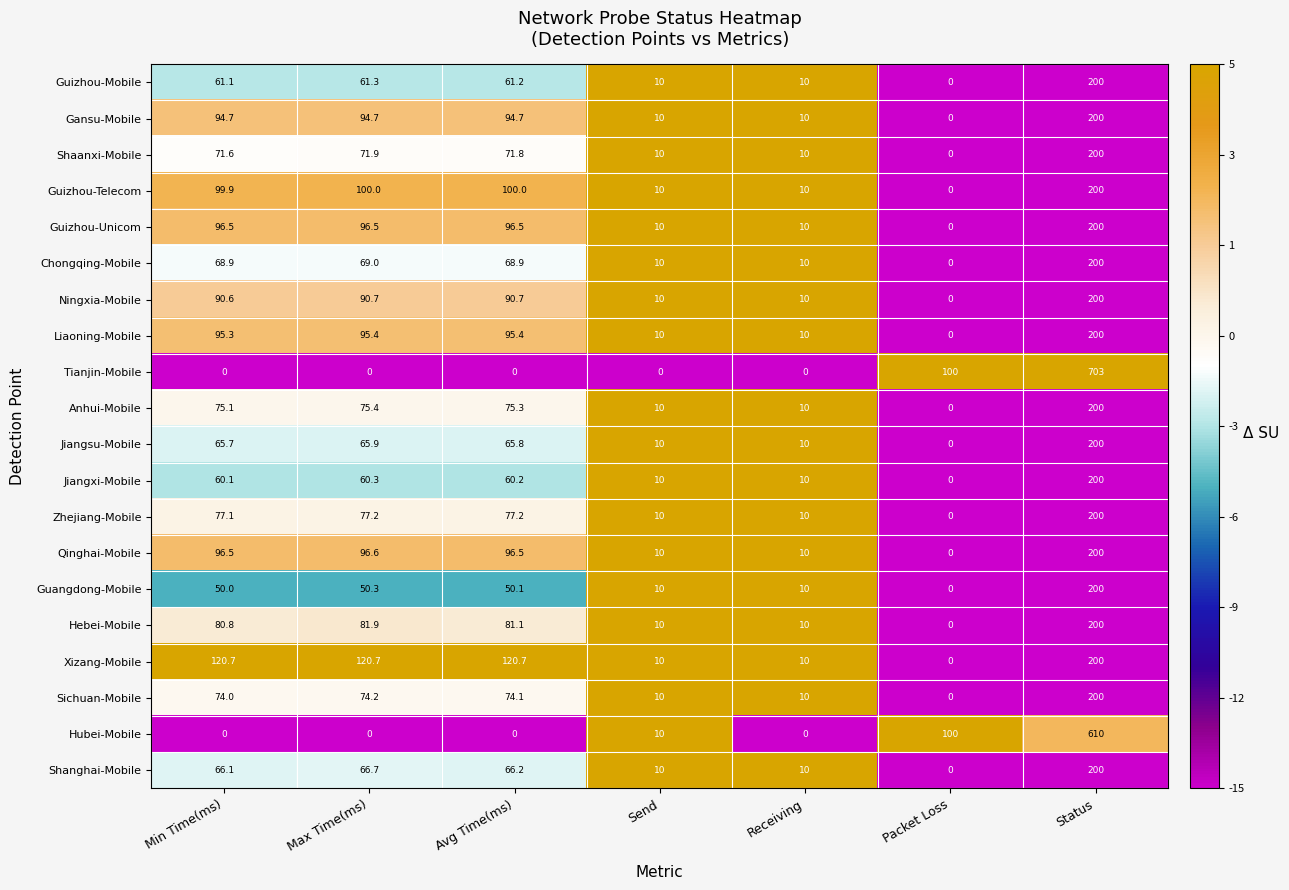

Which series has the largest range (max minus min)?

Tianjin-Mobile